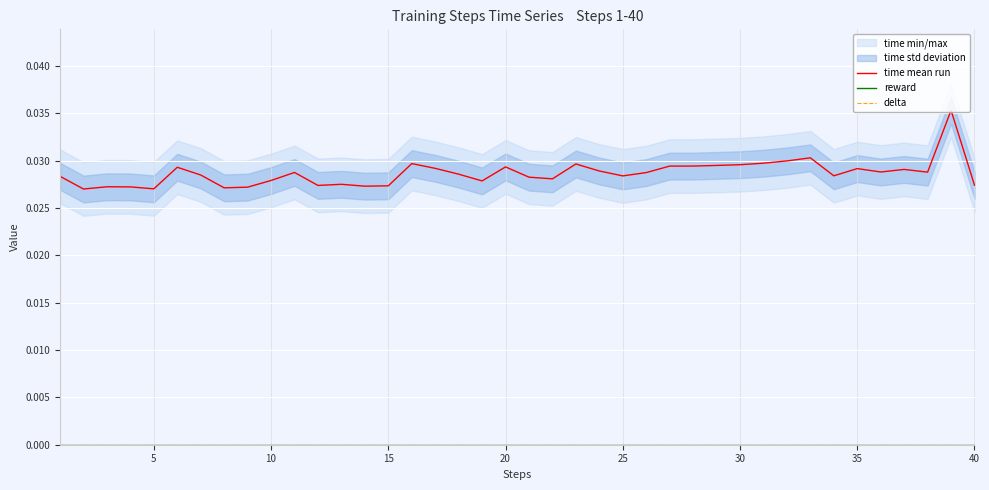

At 20, list the series in order from smallest to largest.

reward, delta, time mean run